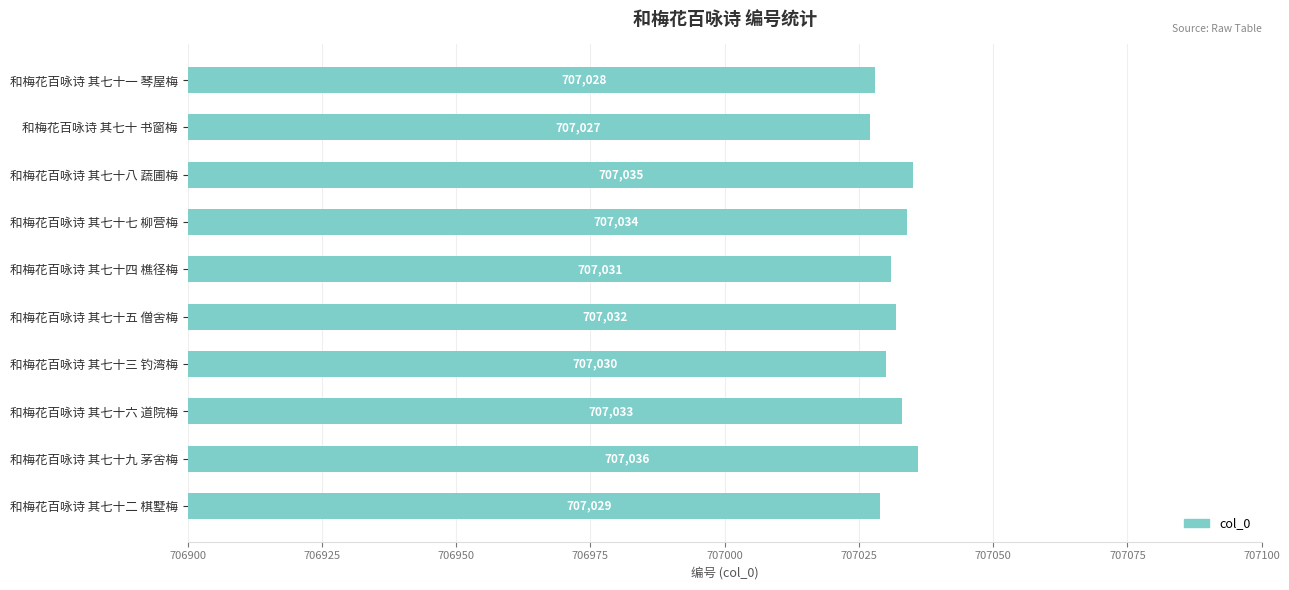

Rank the categories by value from highest to lowest.

和梅花百咏诗 其七十九 茅舍梅, 和梅花百咏诗 其七十八 蔬圃梅, 和梅花百咏诗 其七十七 柳营梅, 和梅花百咏诗 其七十六 道院梅, 和梅花百咏诗 其七十五 僧舍梅, 和梅花百咏诗 其七十四 樵径梅, 和梅花百咏诗 其七十三 钓湾梅, 和梅花百咏诗 其七十二 棋墅梅, 和梅花百咏诗 其七十一 琴屋梅, 和梅花百咏诗 其七十 书窗梅